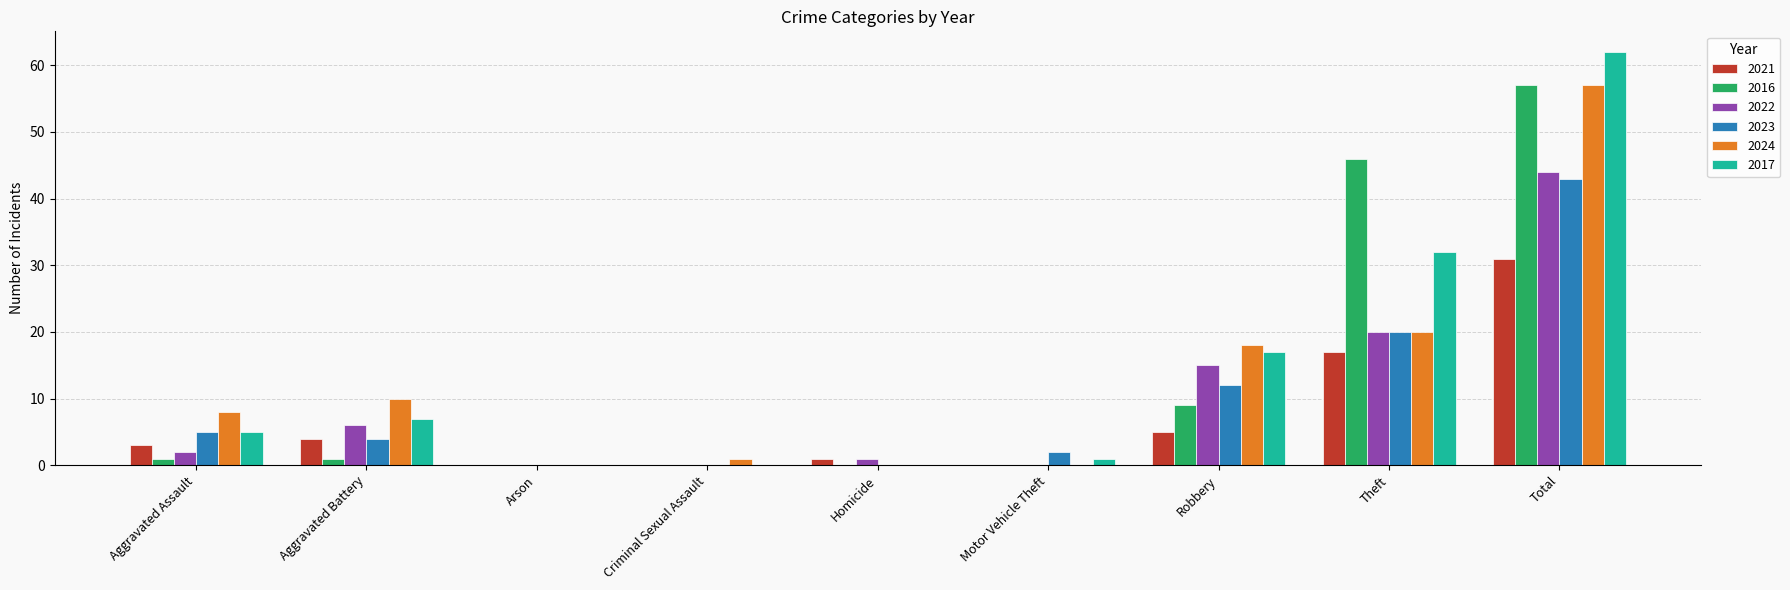

Is it true that 2022 equals 44 at Total?

True